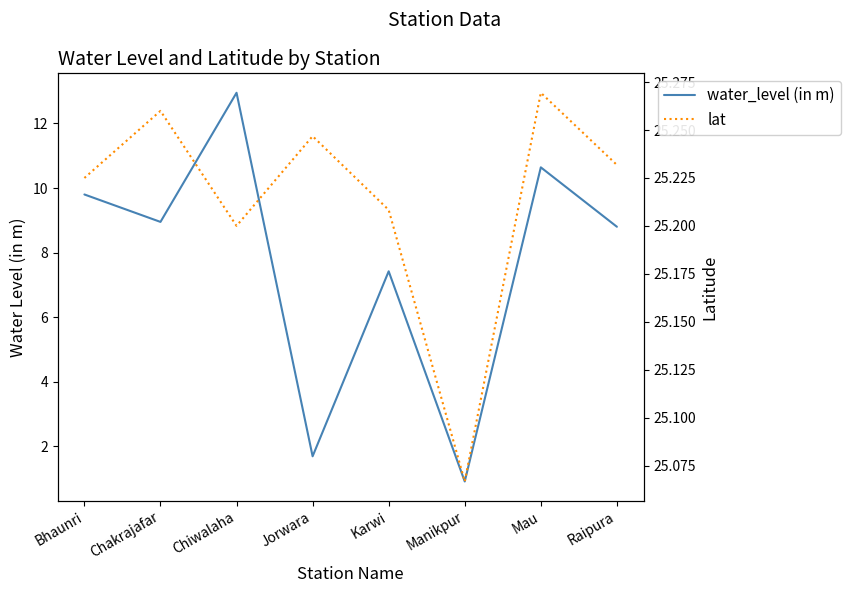

Read the lat value at Chiwalaha.

25.2